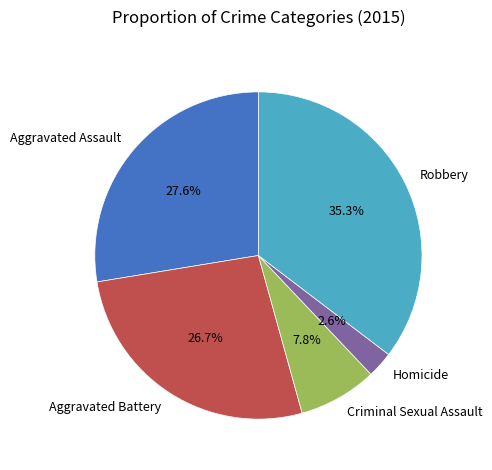

Which slice is the smallest?

Homicide